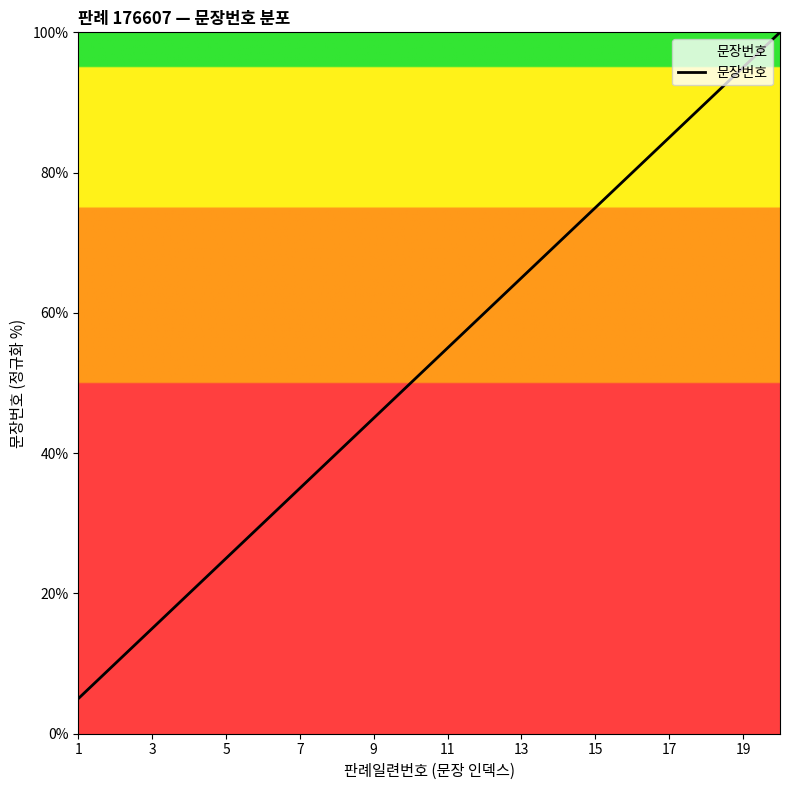

What is the smallest value displayed?

5.0